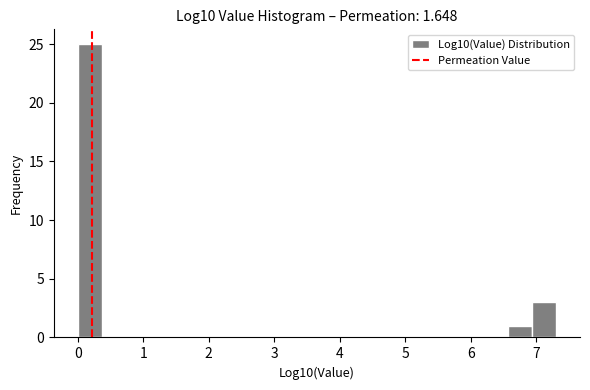

Around what value on the x-axis is the tallest bar? Give the approximate position of its centre, as read against the axis.

0.2